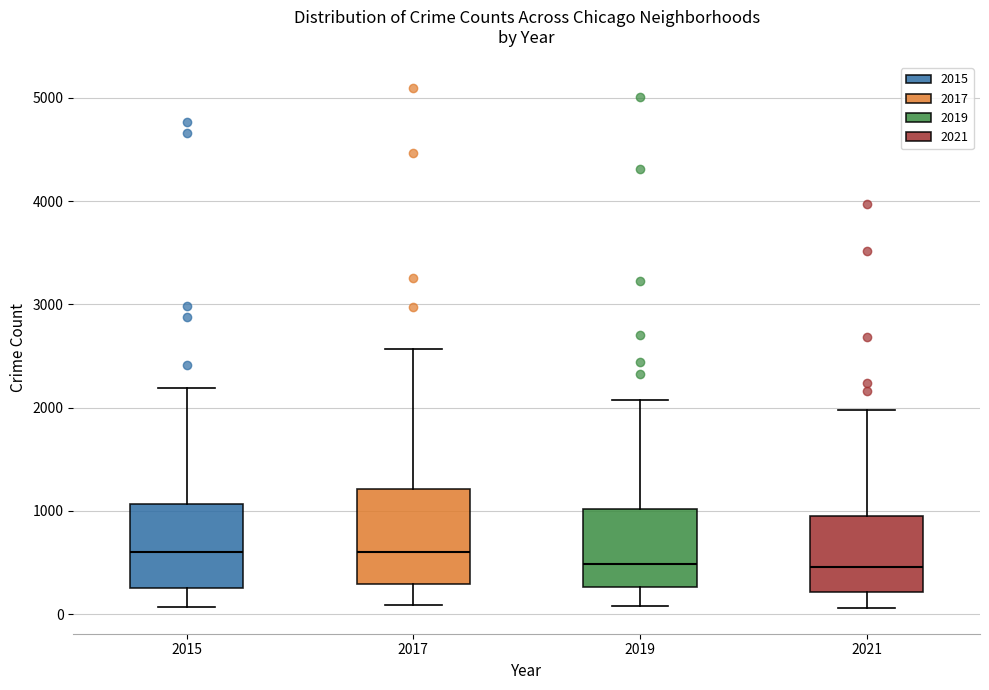

Reading left to right, transcribe this box plot: for each box, give where its median line is, the range the box spans, and where its two whiskers end, as read against the y-axis. The values are not printed on the chart, so give them approximately, as read against the axis.

2015: median 600, box 300 to 1100, whiskers 100 to 2200
2017: median 600, box 300 to 1200, whiskers 100 to 2600
2019: median 500, box 300 to 1000, whiskers 100 to 2100
2021: median 500, box 200 to 900, whiskers 100 to 2000